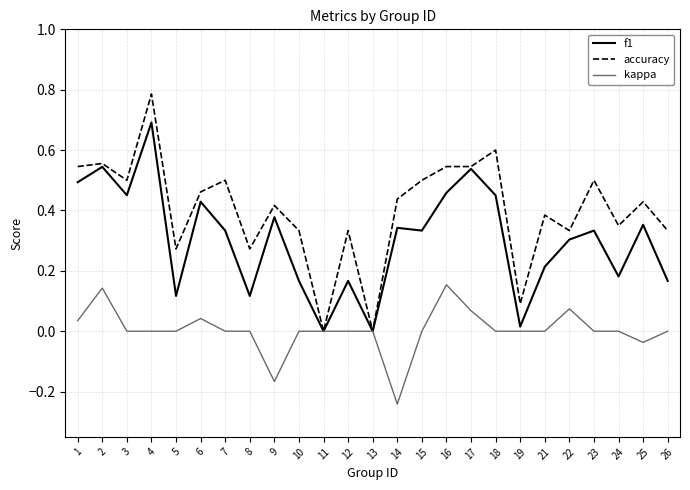

Is the value of f1 at 21 greater than the value of accuracy at 15?

No